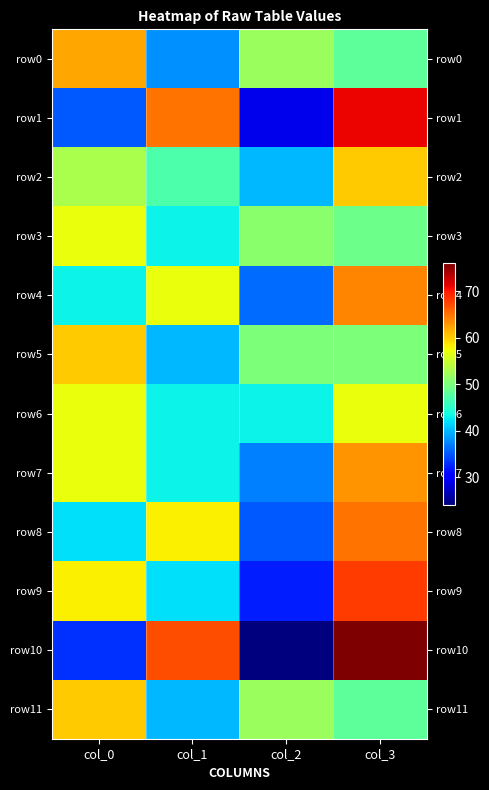

Reading right to left, extract all data points from this chart.

row0: col_3=48	col_2=52	col_1=38	col_0=62
row1: col_3=71	col_2=29	col_1=65	col_0=35
row2: col_3=60	col_2=40	col_1=47	col_0=53
row3: col_3=49	col_2=51	col_1=43	col_0=57
row4: col_3=64	col_2=36	col_1=57	col_0=43
row5: col_3=50	col_2=50	col_1=40	col_0=60
row6: col_3=57	col_2=43	col_1=43	col_0=57
row7: col_3=63	col_2=37	col_1=43	col_0=57
row8: col_3=65	col_2=35	col_1=58	col_0=42
row9: col_3=68	col_2=32	col_1=42	col_0=58
row10: col_3=76	col_2=24	col_1=67	col_0=33
row11: col_3=48	col_2=52	col_1=40	col_0=60